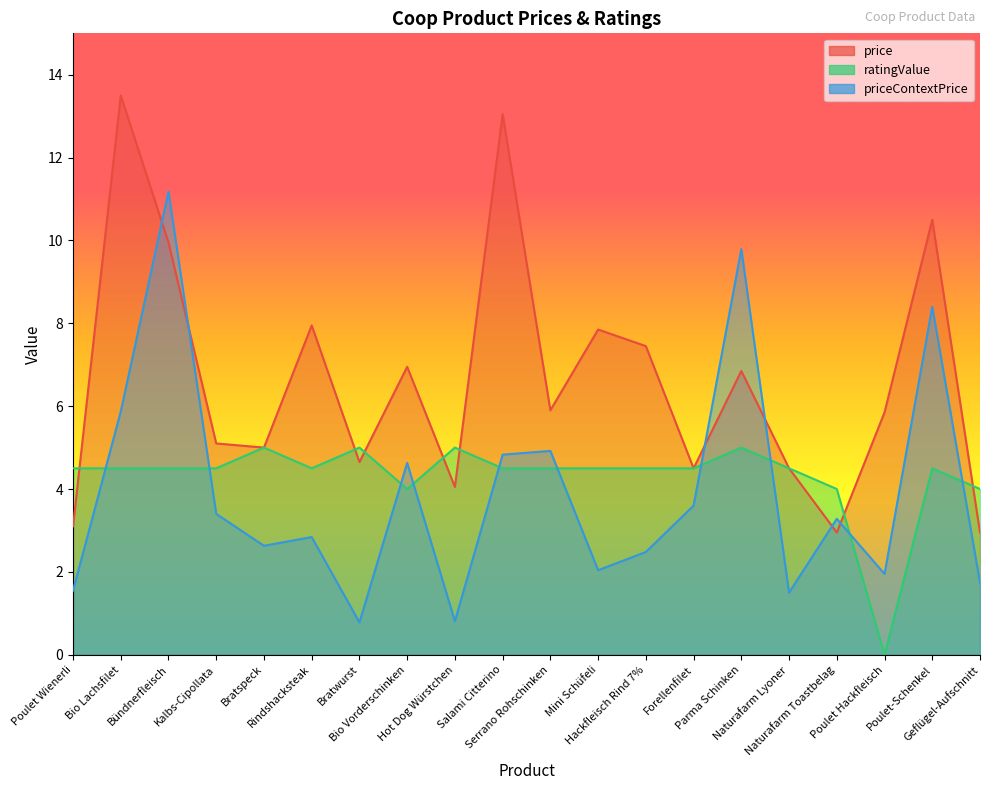

What are all the series names shown in the legend?

price, ratingValue, priceContextPrice